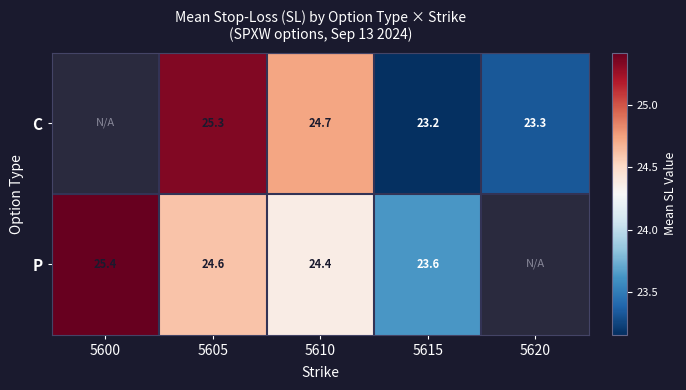

Is the value of P at 5605 greater than the value of C at 5615?

Yes